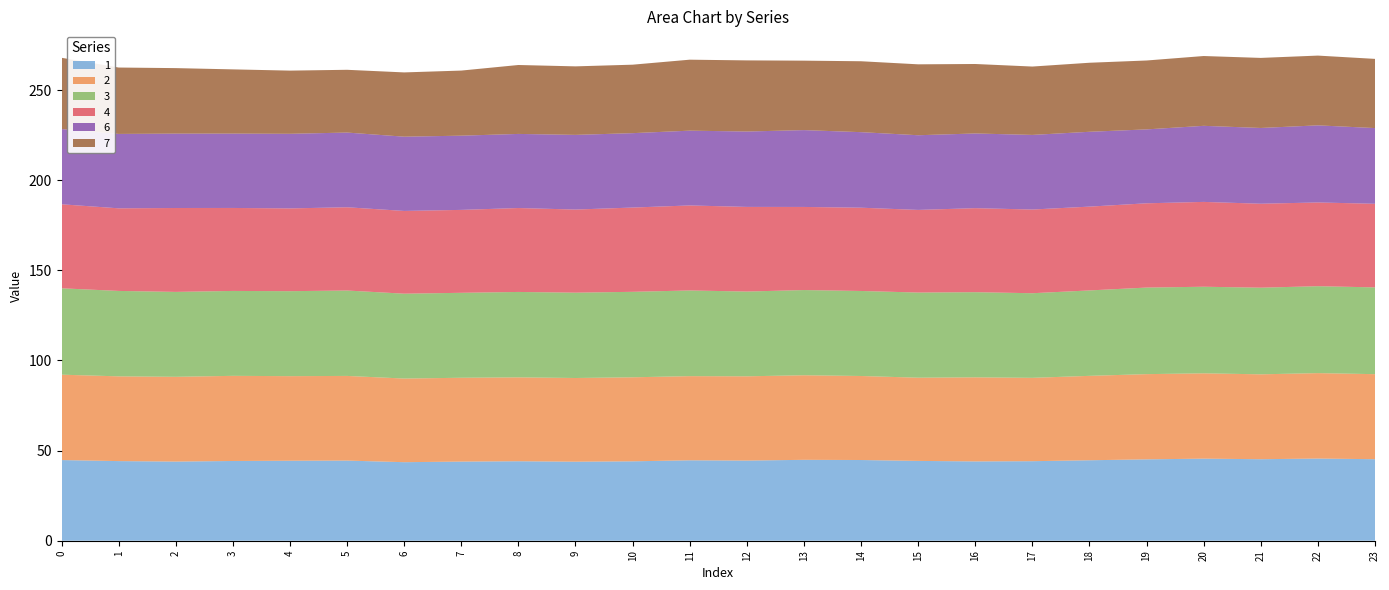

Reading left to right, extract all data points from this chart.

1: 44.8	44.2	43.9	44.2	44.4	44.5	43.6	43.9	44.1	43.8	44.0	44.6	44.5	44.9	44.8	44.3	44.0	44.1	44.6	45.1	45.5	45.2	45.6	45.2
2: 47.4	47.0	47.0	47.2	46.9	47.0	46.4	46.5	46.5	46.4	46.6	46.7	46.7	46.9	46.6	46.2	46.6	46.2	46.8	47.3	47.3	47.1	47.4	47.2
3: 47.9	47.4	47.1	47.1	47.1	47.4	47.1	47.1	47.4	47.3	47.4	47.5	47.0	47.3	47.2	47.2	47.2	46.9	47.4	48.0	48.0	48.1	48.2	48.1
4: 46.6	45.8	46.5	46.0	45.9	46.2	45.9	46.0	46.6	46.1	46.8	47.2	47.0	46.1	46.2	45.8	46.6	46.4	46.5	46.8	47.1	46.6	46.5	46.4
6: 41.8	41.3	41.3	41.2	41.4	41.4	41.2	41.2	41.1	41.4	41.3	41.5	41.8	42.6	41.9	41.4	41.4	41.4	41.5	41.0	42.2	42.0	42.8	42.0
7: 39.5	36.8	36.3	35.6	35.1	34.8	35.7	36.1	38.2	38.0	38.0	39.4	39.5	38.5	39.3	39.3	38.5	37.9	38.3	38.2	38.7	38.9	38.7	38.4